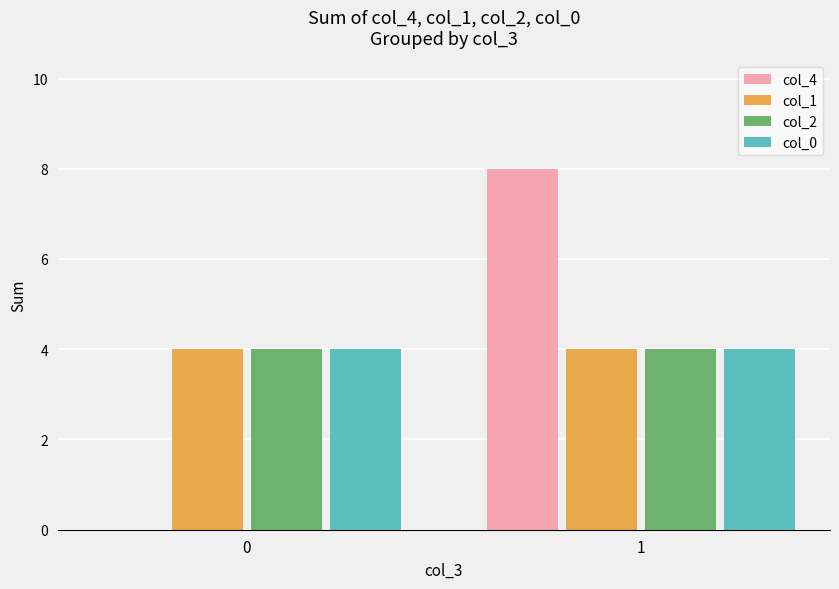

Which series changed the most between 0 and 1?

col_4